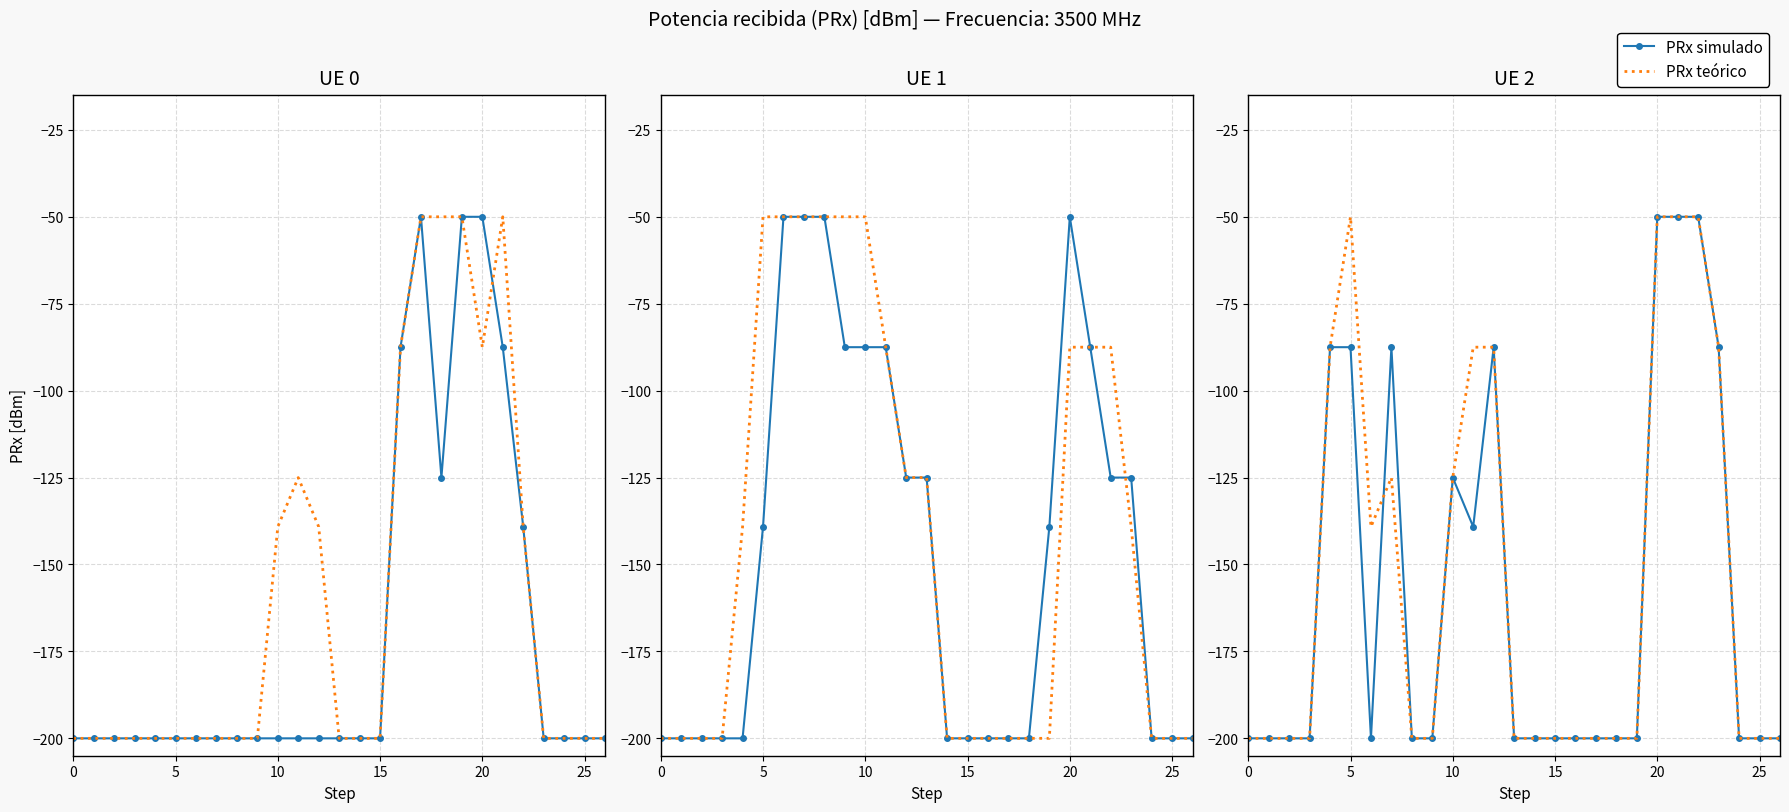

What is the label of the 15th point from the left?

14